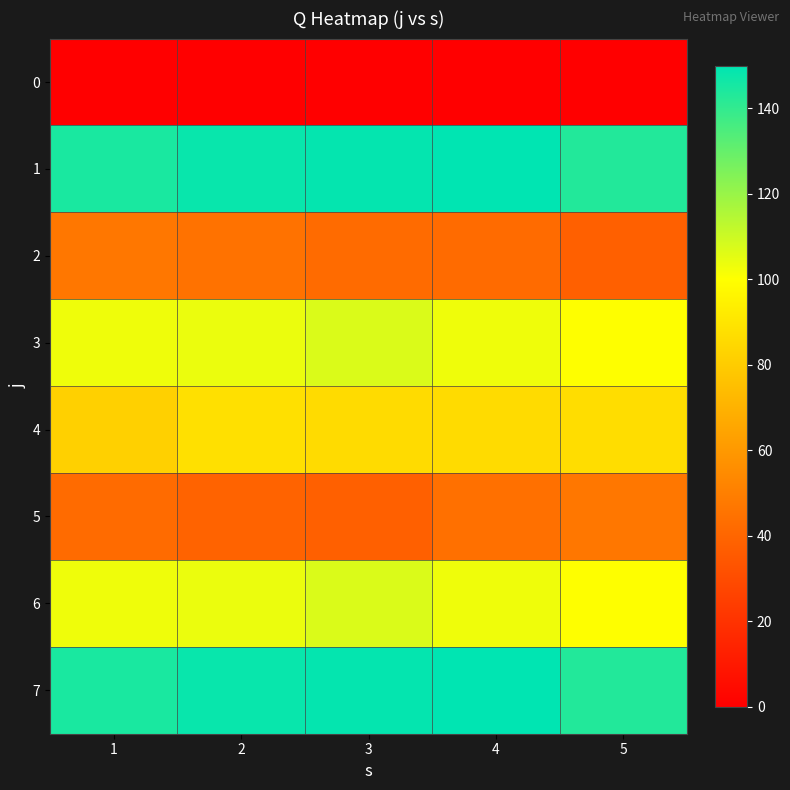

How many series are shown in this chart?

8